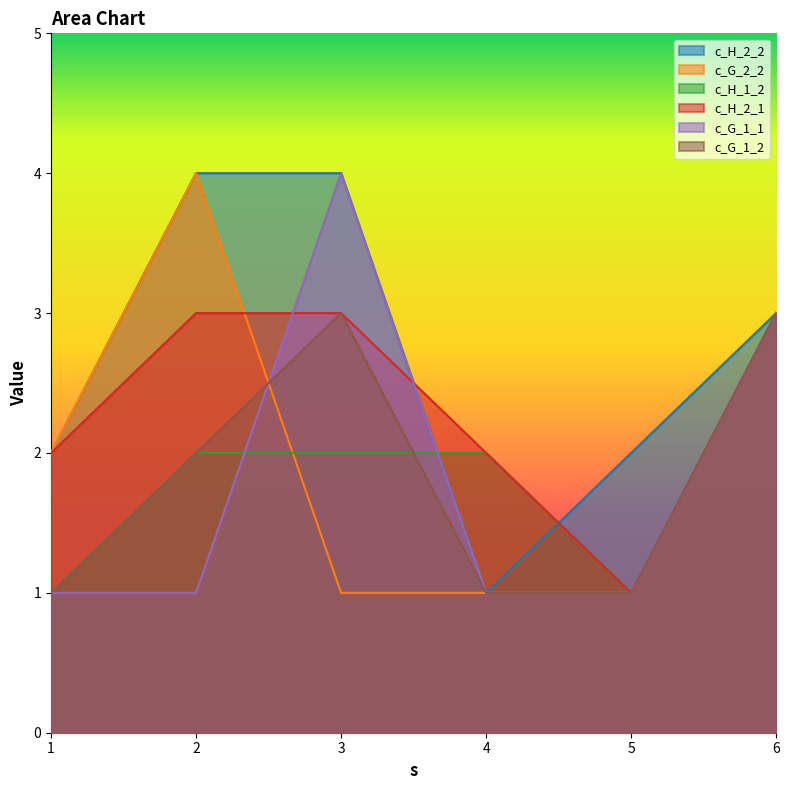

Where is c_H_1_2 nearest to the value 2?

2